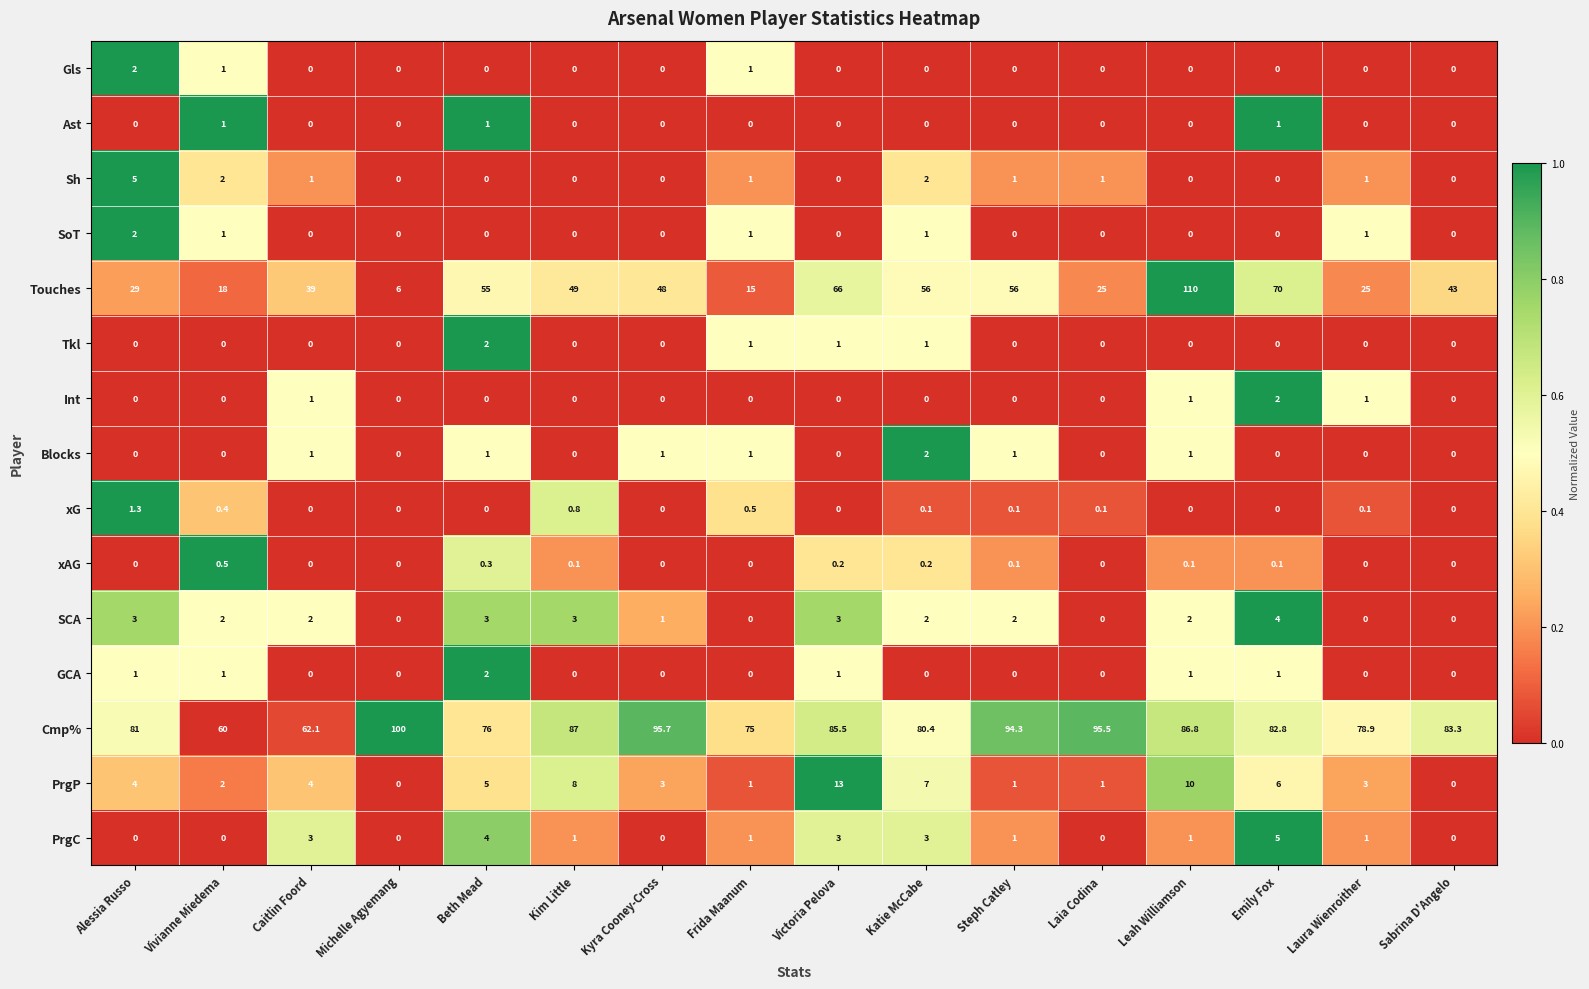

Is it true that Sh equals 1.2 at Katie McCabe?

False